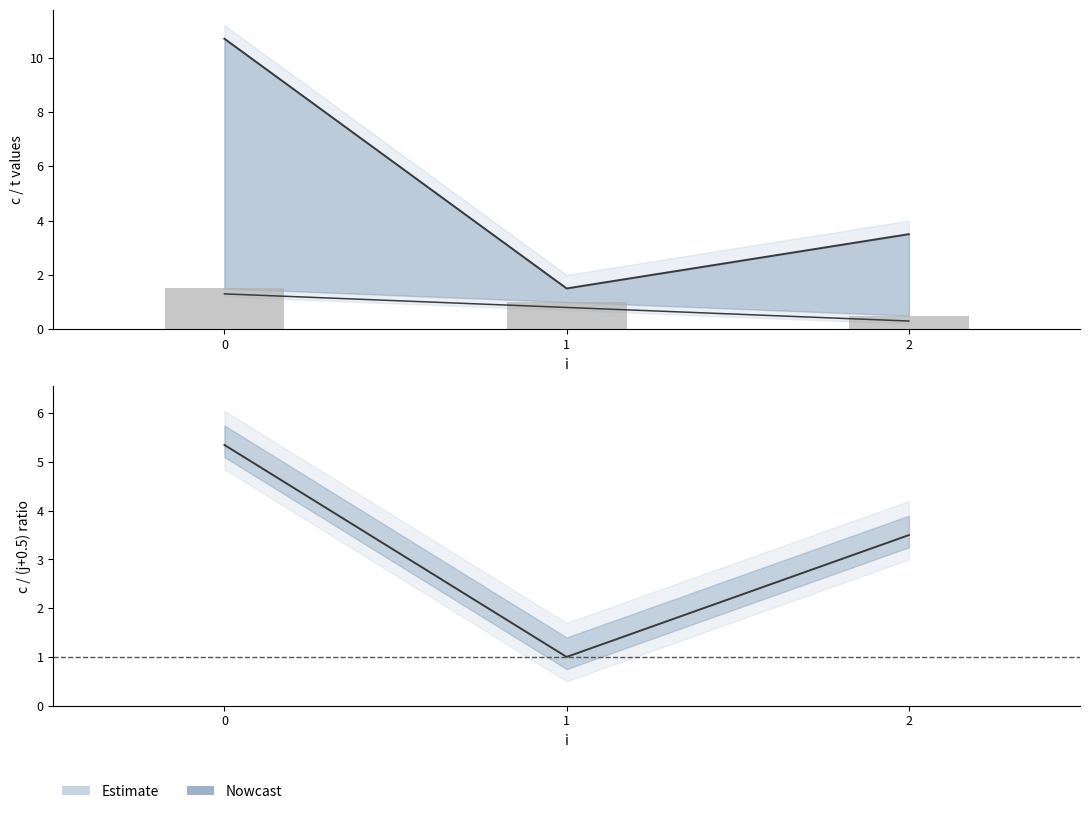

What is the change in value from 1 to 2?

-0.5